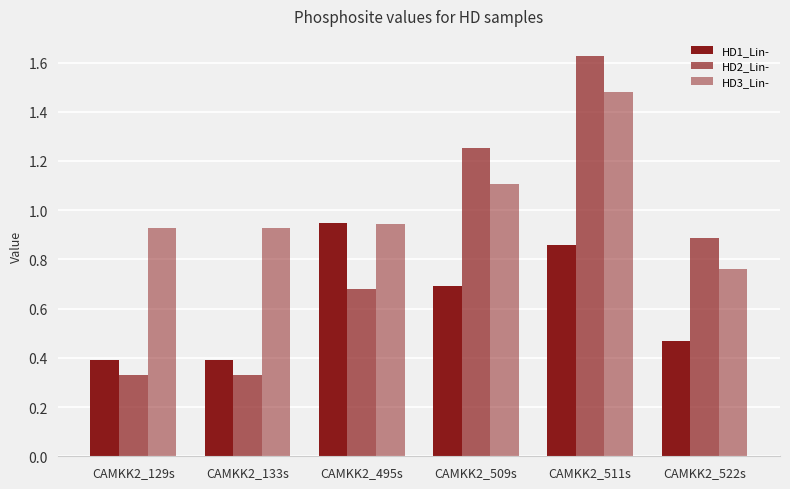

Does the chart contain stacked bars?

No